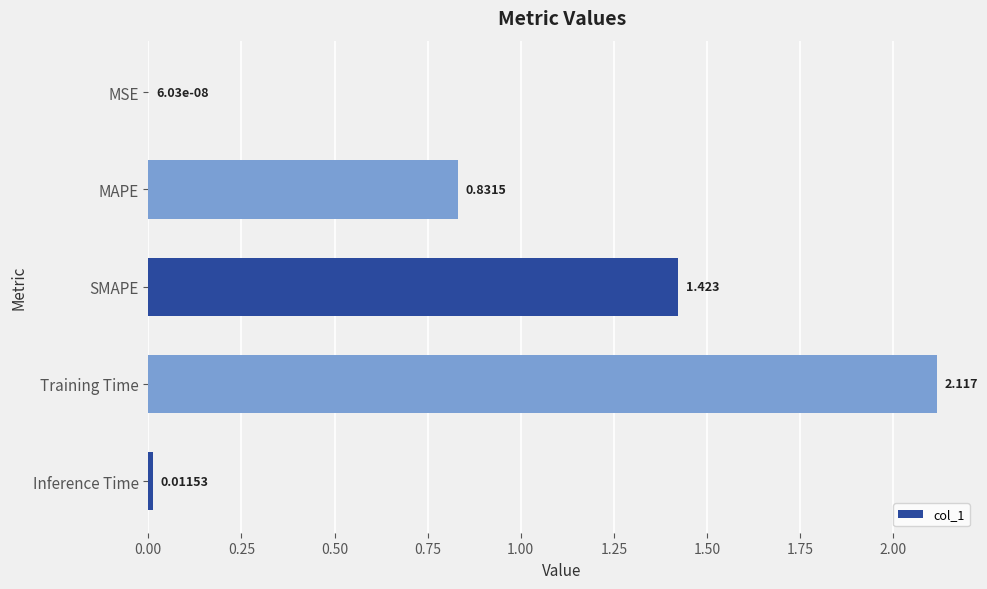

Between MAPE and Inference Time, which is larger?

MAPE